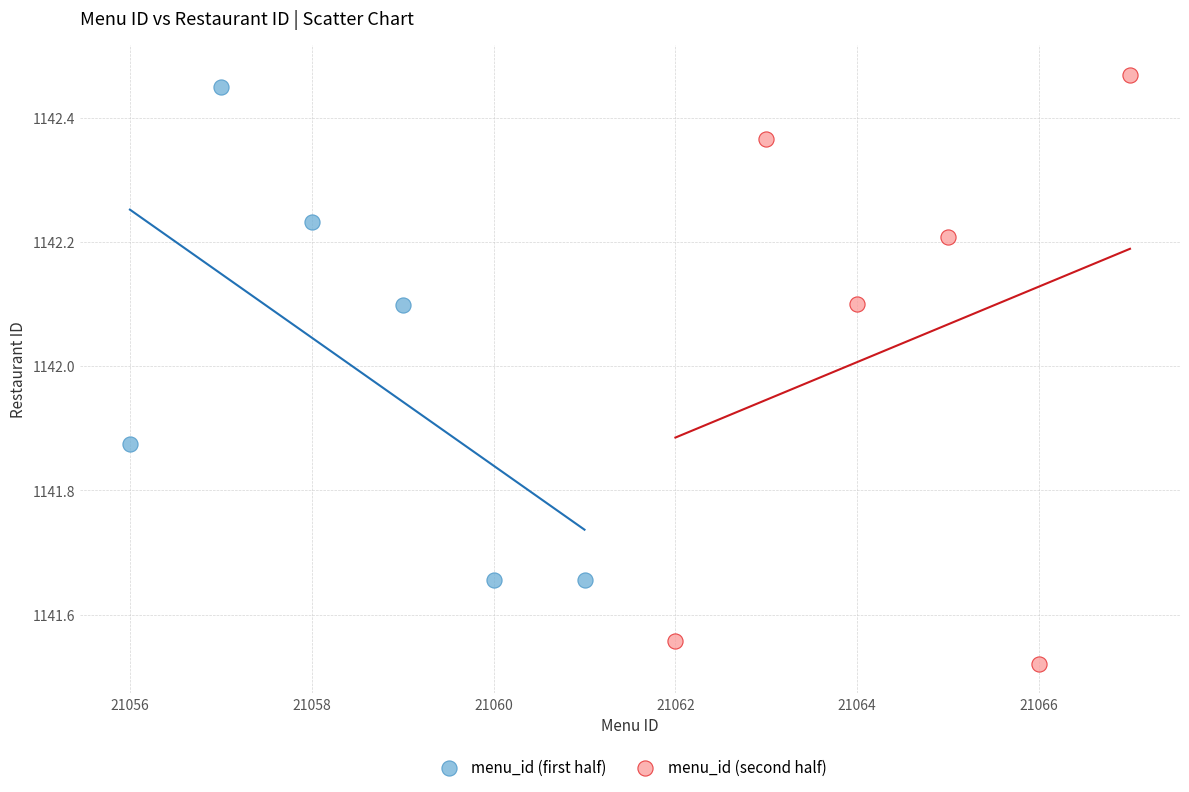

Which series has the largest Y range (max minus min)?

menu_id (second half)